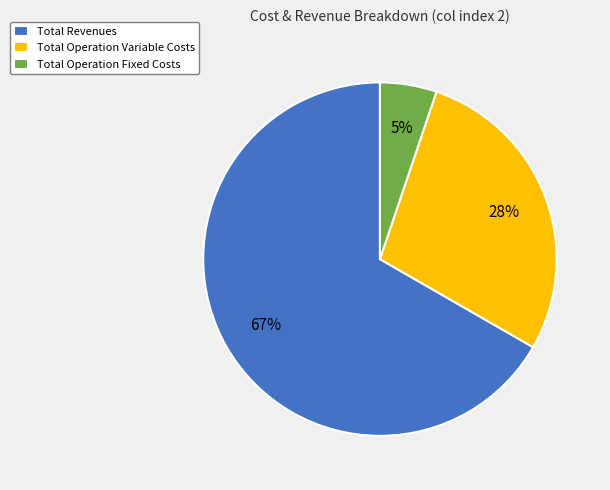

Between Total Revenues and Total Operation Variable Costs, which is larger?

Total Revenues